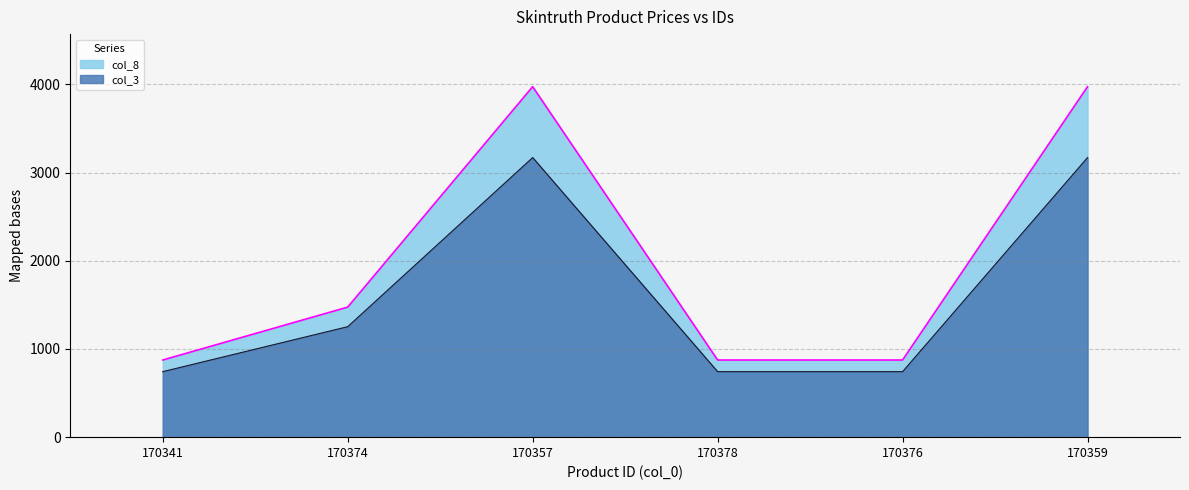

List the labels in order of col_8 value, smallest first.

170341, 170378, 170376, 170374, 170357, 170359